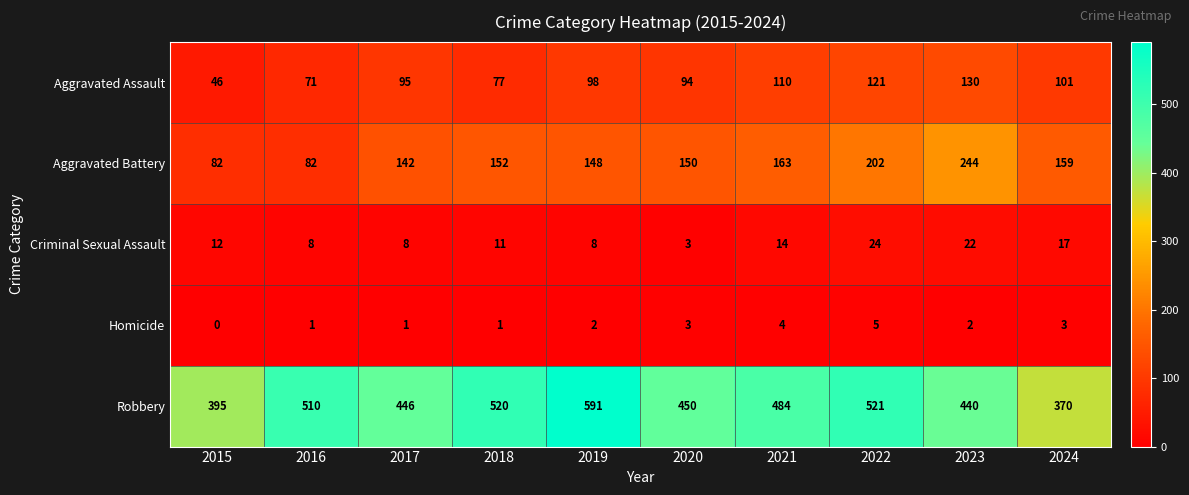

At which category does the chart reach its minimum across all series?

2015